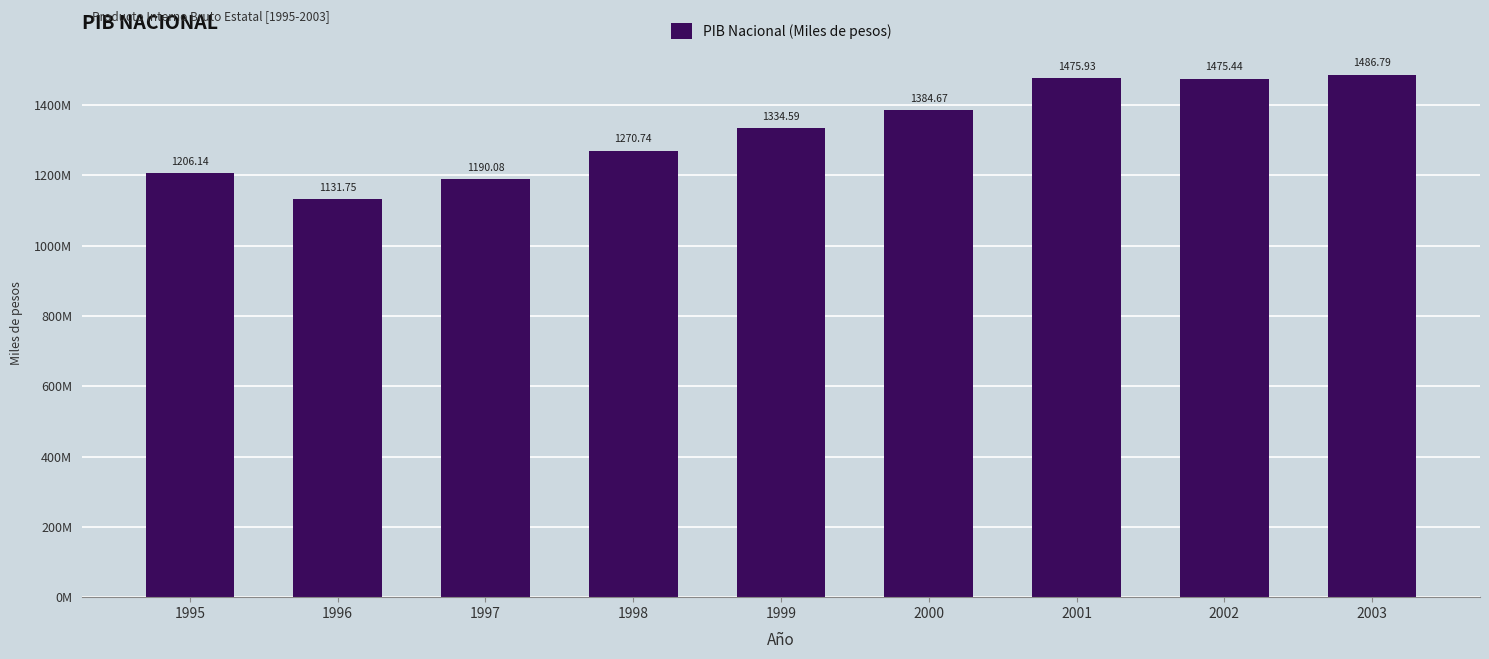

Does the chart contain any negative values?

No